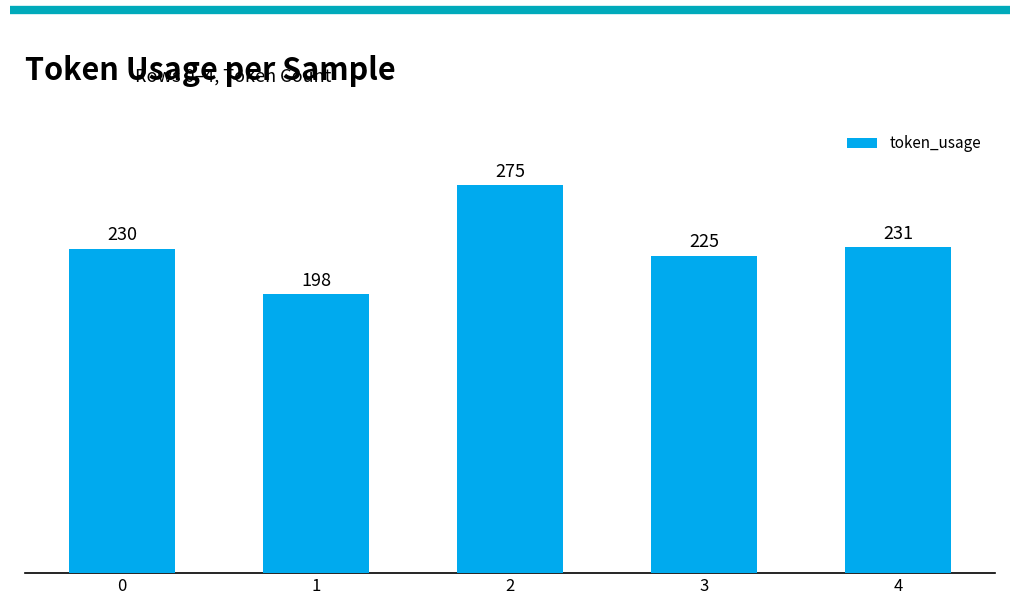

What is the difference between the maximum and minimum values?

77